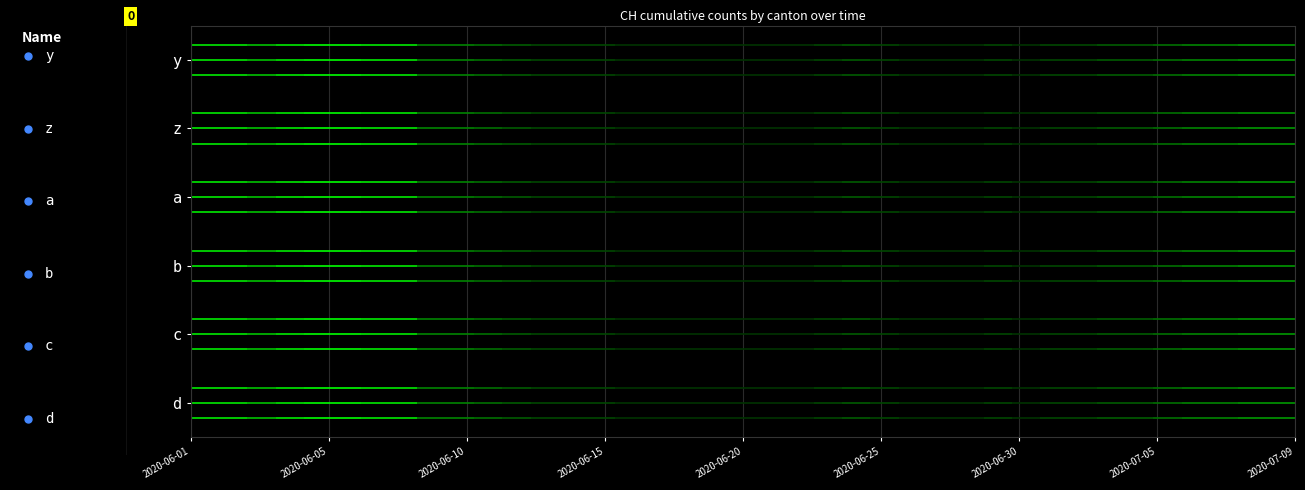

At which label does a reach its minimum?

2020-06-01